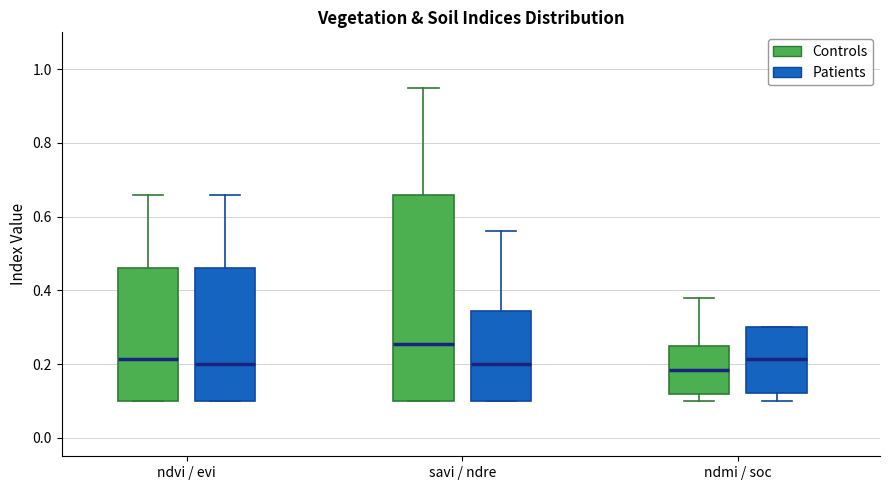

Where does the upper whisker of the box for ndvi / evi (Controls) end on the y-axis? The values are not printed on the chart, so give them approximately, as read against the axis.

0.66